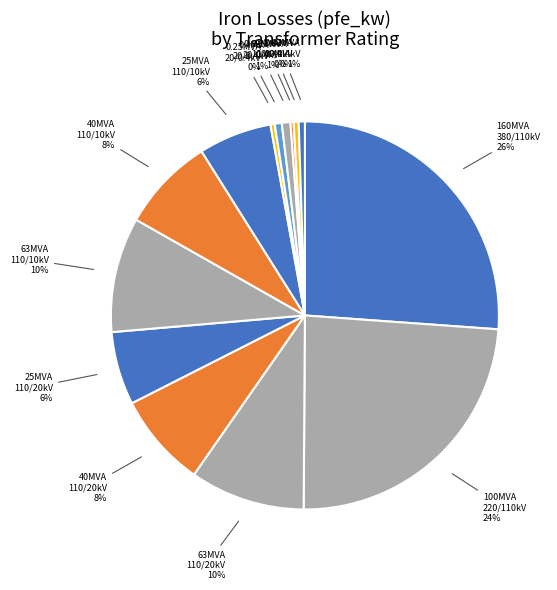

True or false: 63MVA 110/10kV accounts for 1% of the total.

False